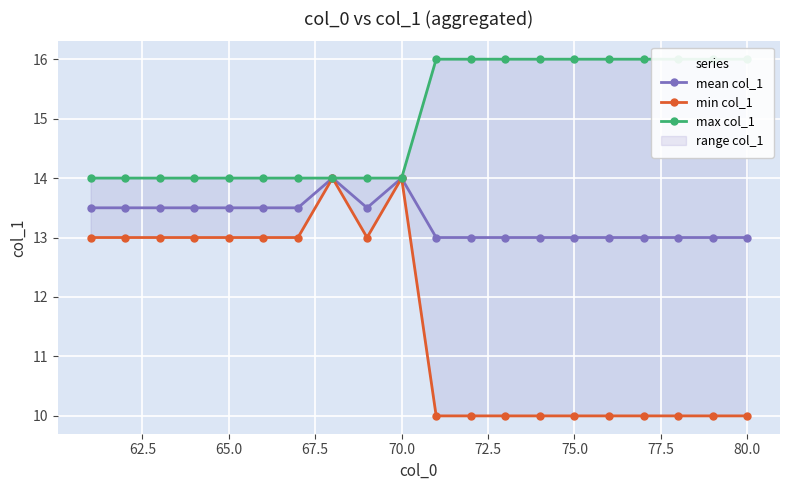

What is the average value of the max col_1 series?

15.0